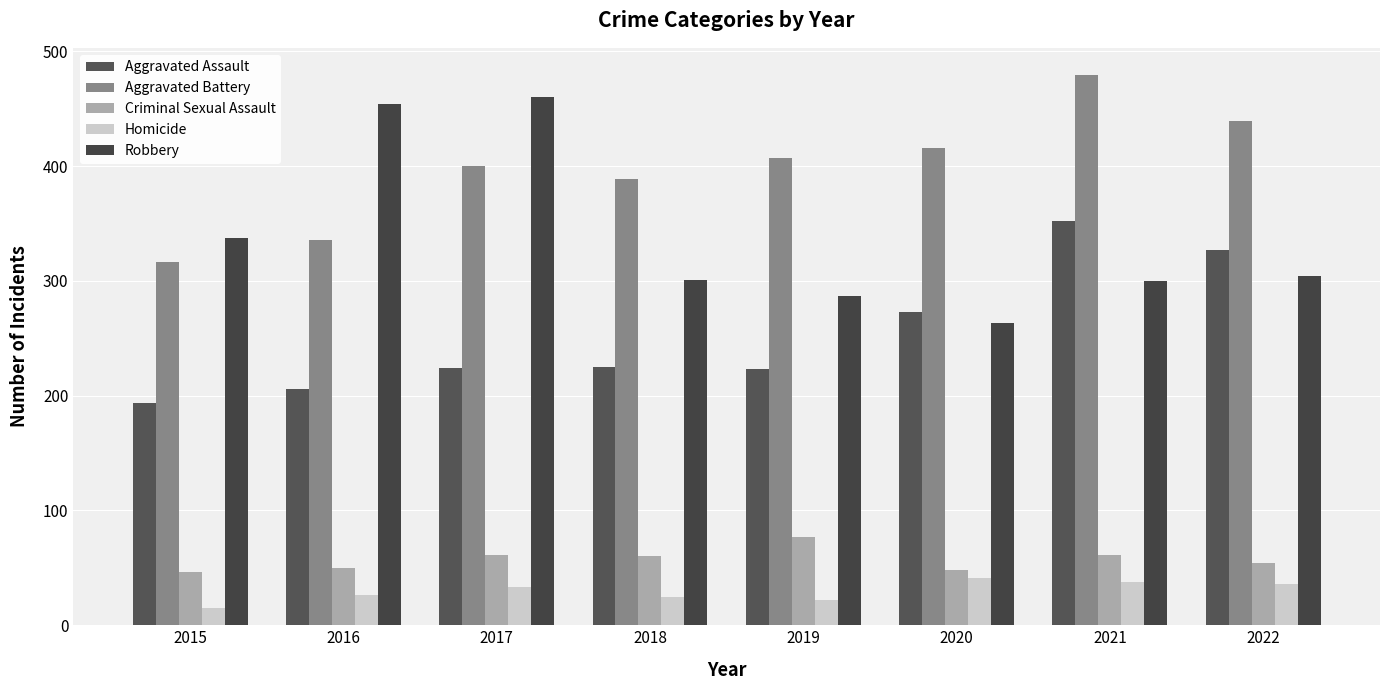

How many data points does each series have?

8